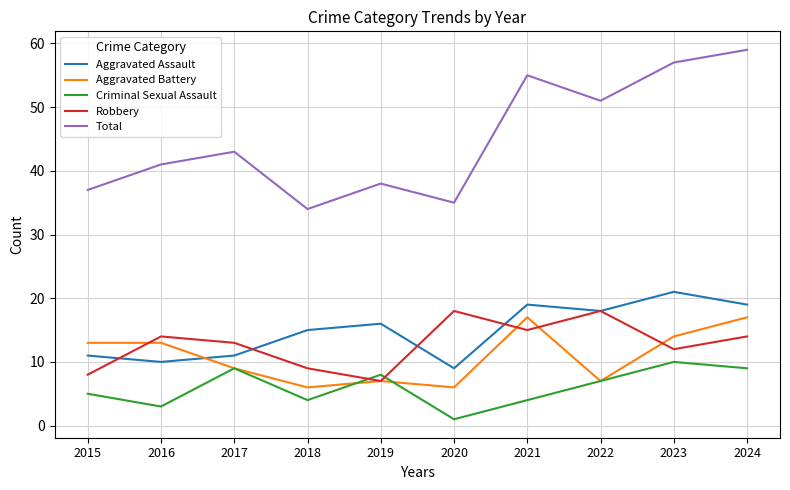

What is the difference between the maximum and second lowest values in the Criminal Sexual Assault series?

7